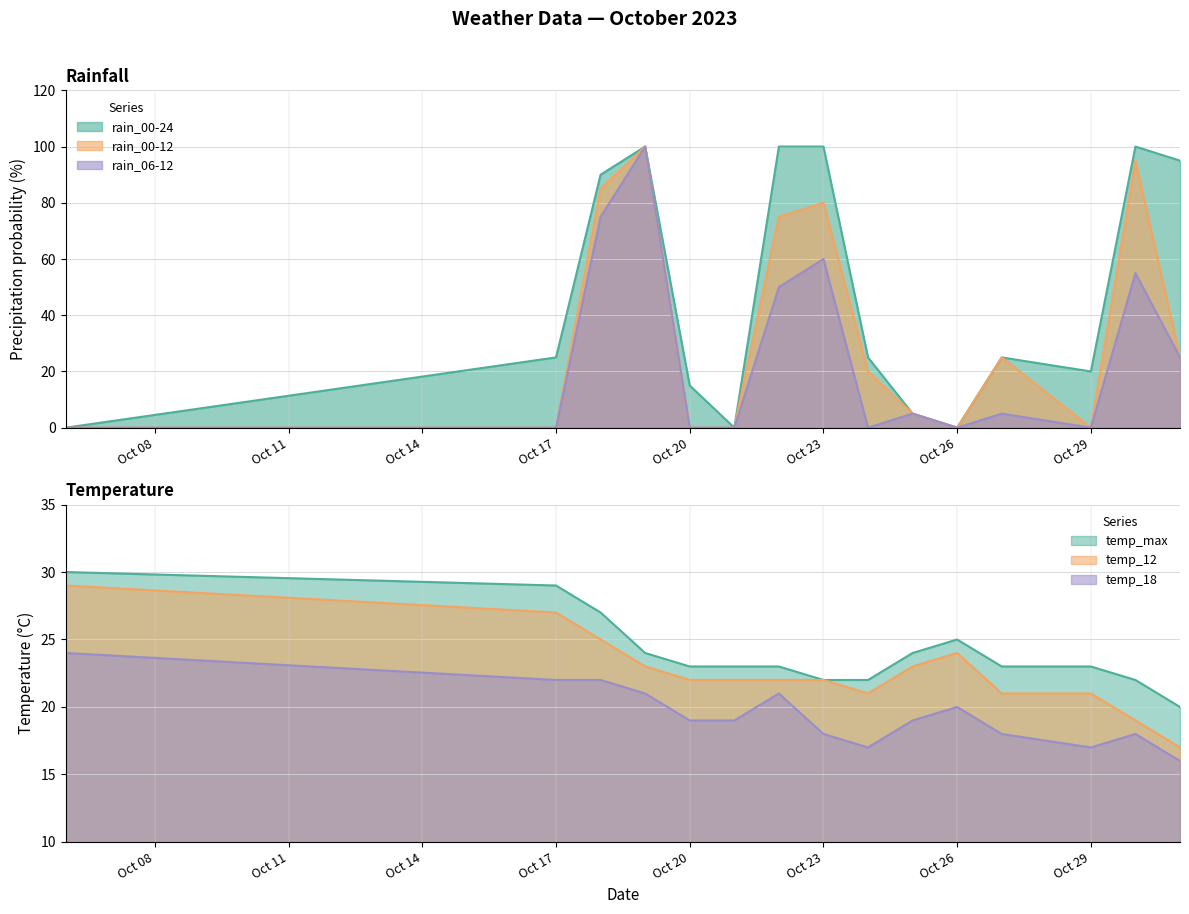

At Oct 29, list the series in order from smallest to largest.

rain_00-12, rain_06-12, temp_18, rain_00-24, temp_12, temp_max